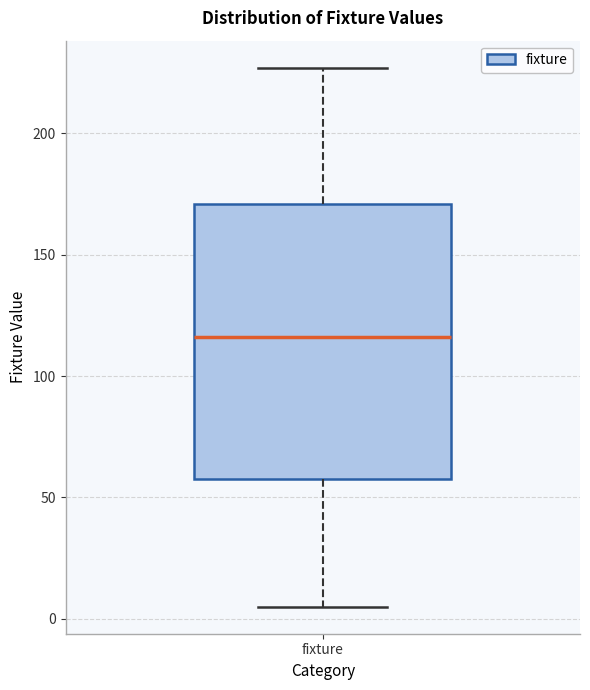

Read this box plot against the y-axis: the position of the median line, the range covered by the box, and the ends of both whiskers. The values are not printed on the chart, so give them approximately, as read against the axis.

median 115, box 60 to 170, whiskers 5 to 225